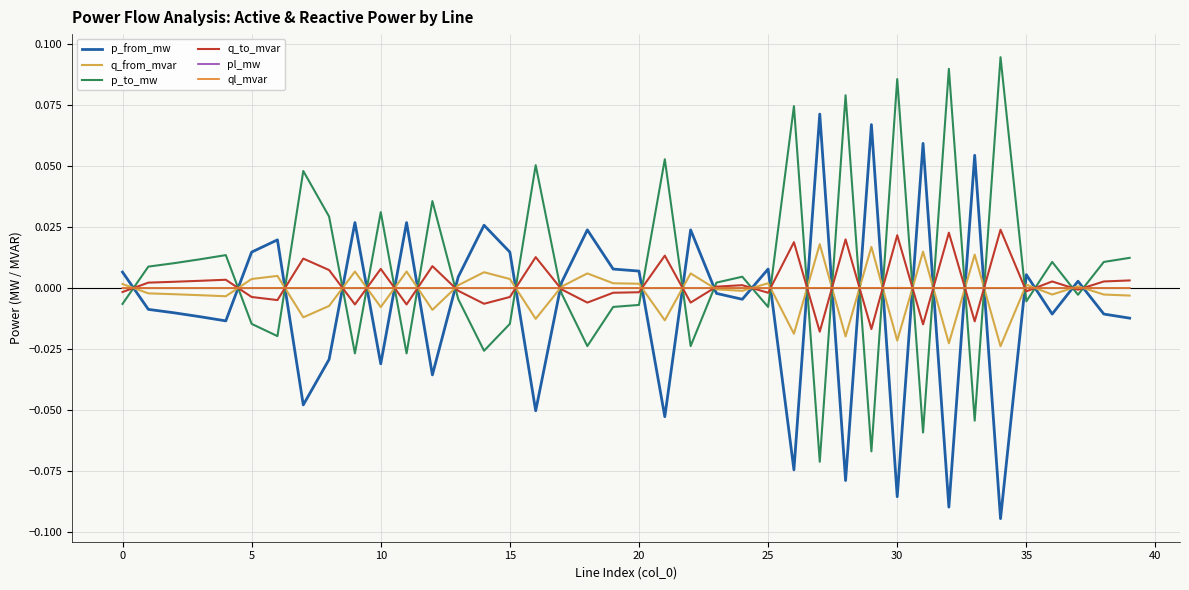

Which series ends up on top after the final intersection of ql_mvar and p_to_mw?

p_to_mw